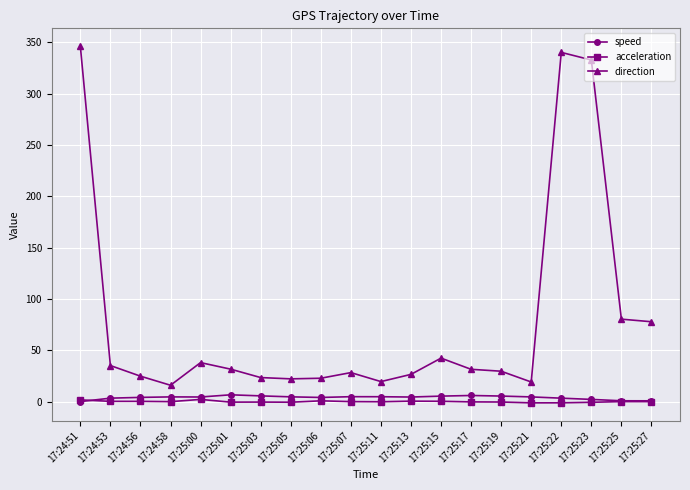

What is the lowest value of the acceleration series?

-1.2